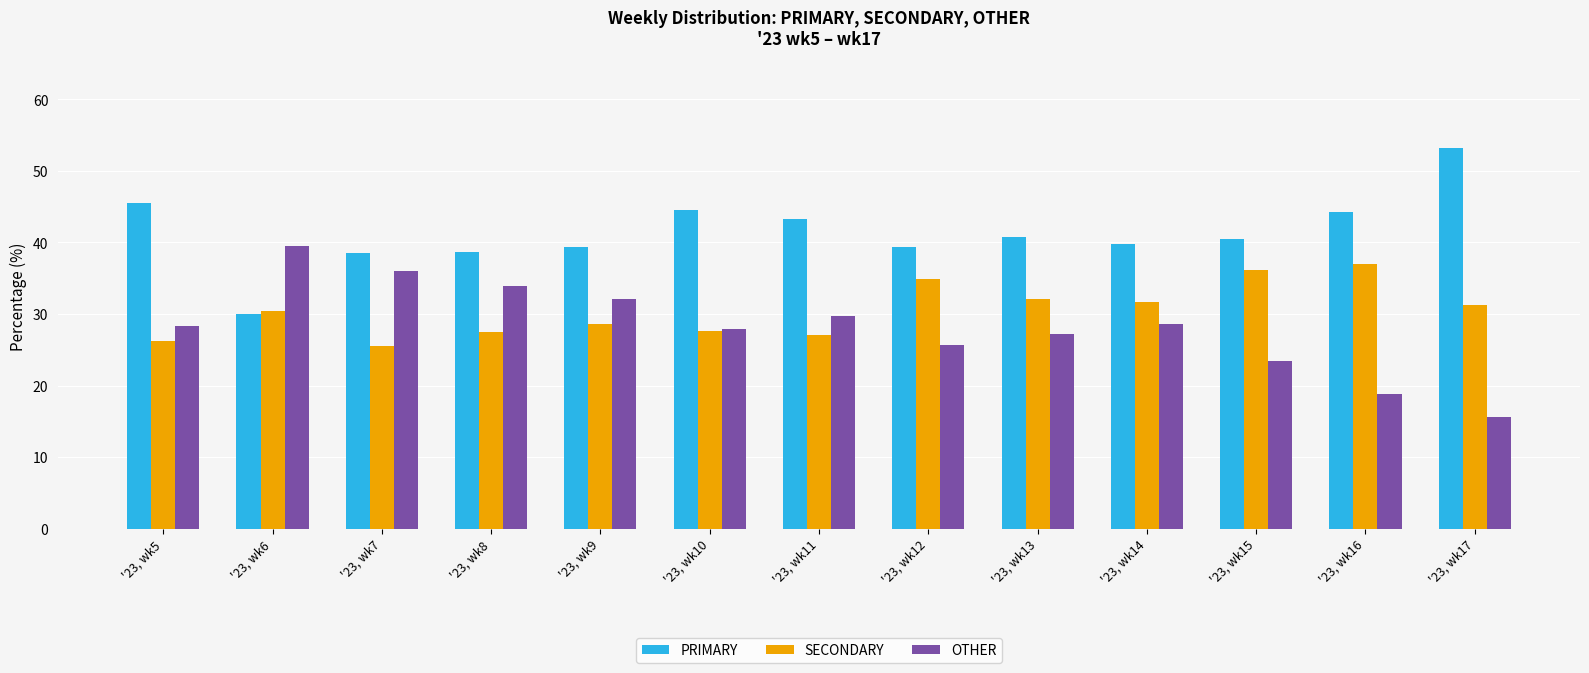

Is it true that SECONDARY equals 16.4 at '23, wk13?

False